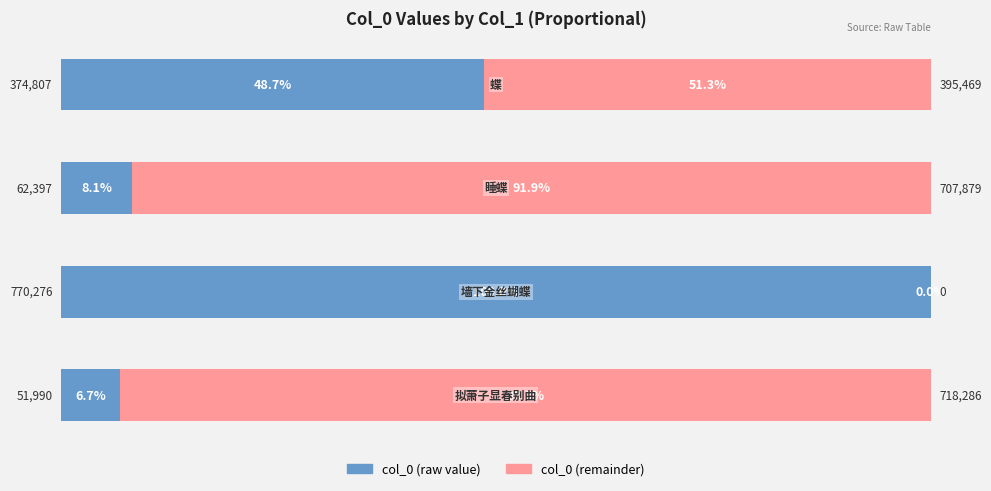

Rank the series by their average value, from lowest to highest.

col_0 (raw value), col_0 (remainder)